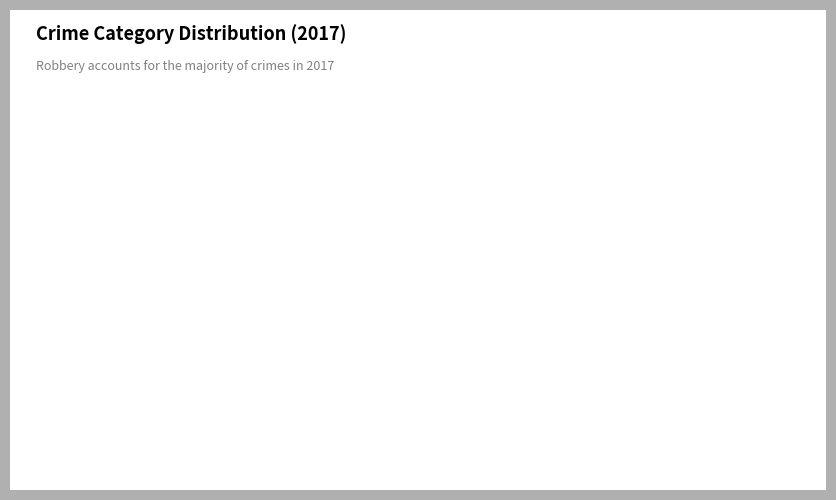

Which category accounts for the majority?

Robbery